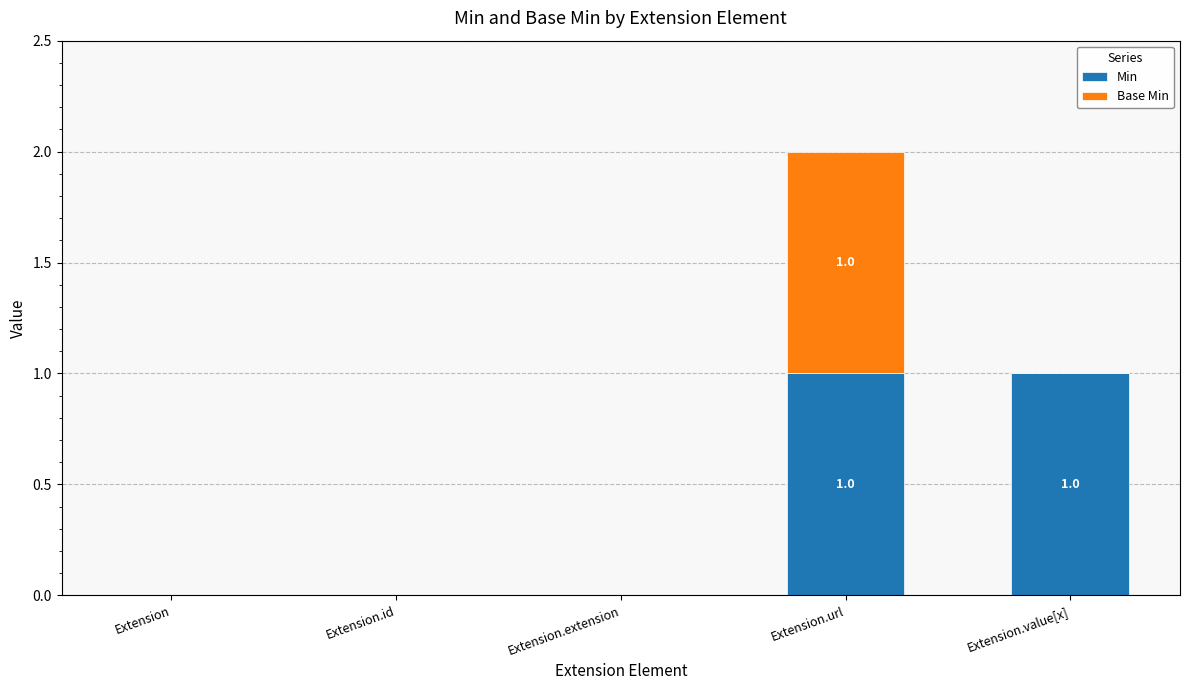

At which category is the sum across all series the highest?

Extension.url